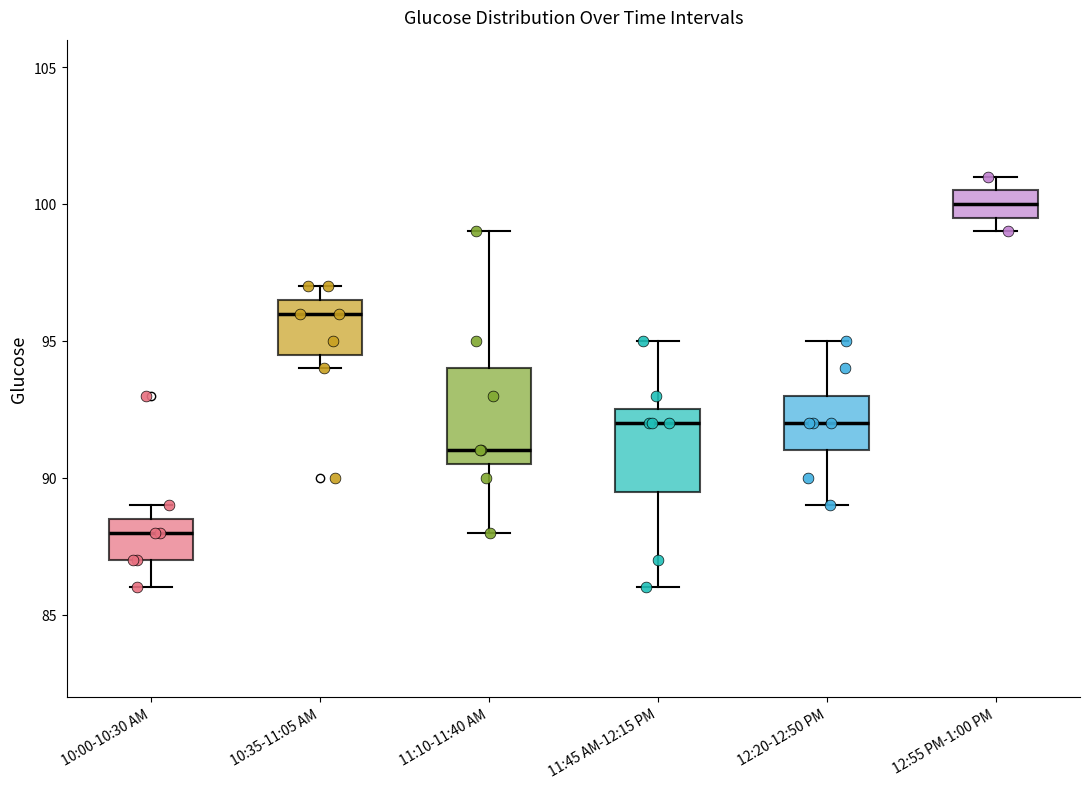

Reading left to right, read every box against the y-axis: the position of its median line, the range the box covers, and the ends of its whiskers. The values are not printed on the chart, so give them approximately, as read against the axis.

10:00-10:30 AM: median 88.0, box 87.0 to 88.5, whiskers 86.0 to 89.0
10:35-11:05 AM: median 96.0, box 94.5 to 96.5, whiskers 94.0 to 97.0
11:10-11:40 AM: median 91.0, box 90.5 to 94.0, whiskers 88.0 to 99.0
11:45 AM-12:15 PM: median 92.0, box 89.5 to 92.5, whiskers 86.0 to 95.0
12:20-12:50 PM: median 92.0, box 91.0 to 93.0, whiskers 89.0 to 95.0
12:55 PM-1:00 PM: median 100.0, box 99.5 to 100.5, whiskers 99.0 to 101.0